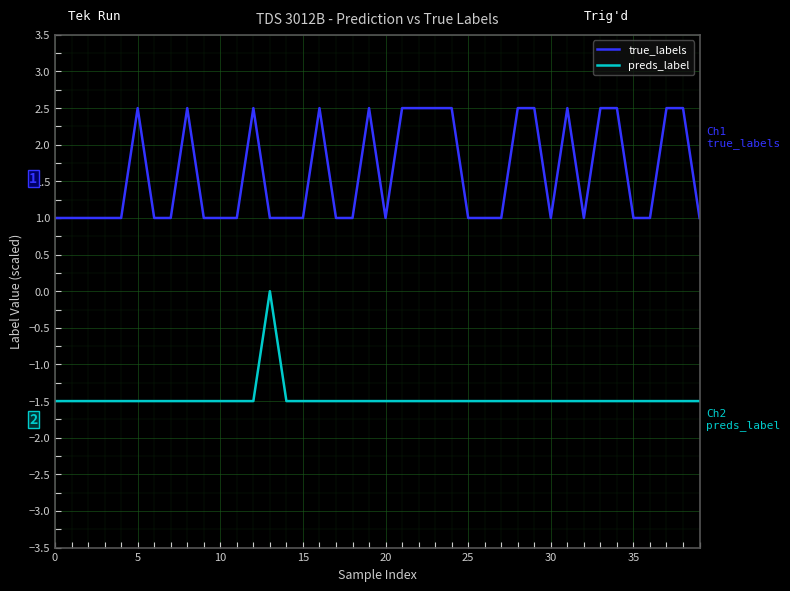

Which series has the largest total across all categories?

true_labels